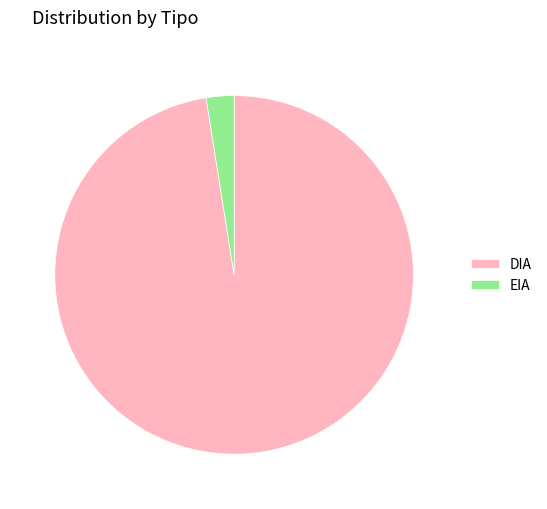

What is the ratio of the value at EIA to the value at DIA?

0.0